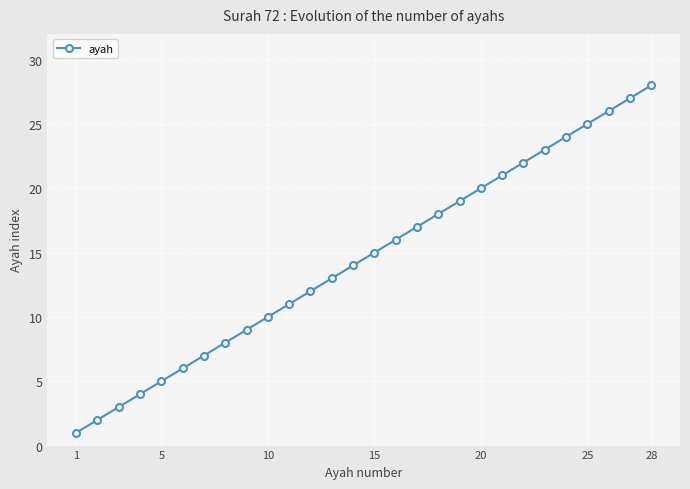

True or false: there are more than 0 points higher than both neighbors.

False